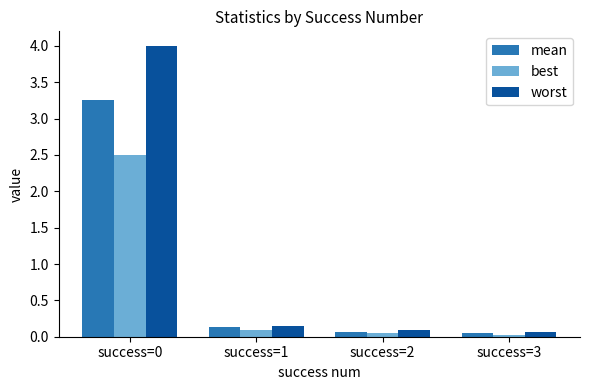

Between success=0 and success=2, which series saw the biggest shift?

worst